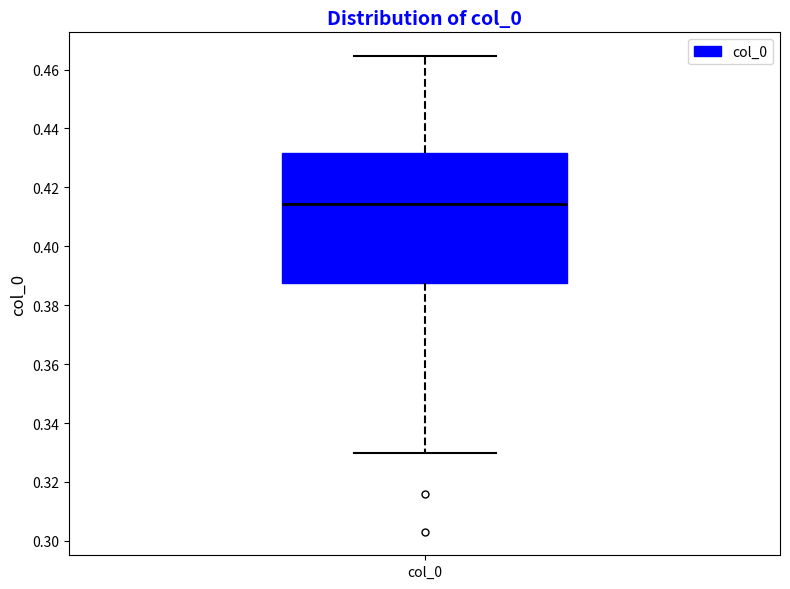

Where does the median line of the box for col_0 sit on the y-axis? The values are not printed on the chart, so give them approximately, as read against the axis.

0.414